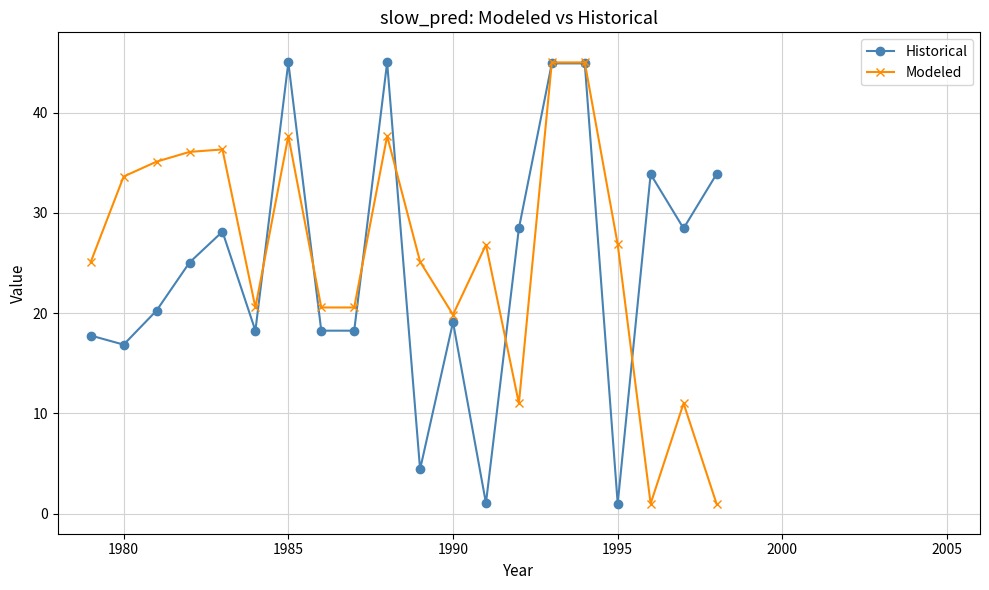

What is the minimum value for Historical?

1.0